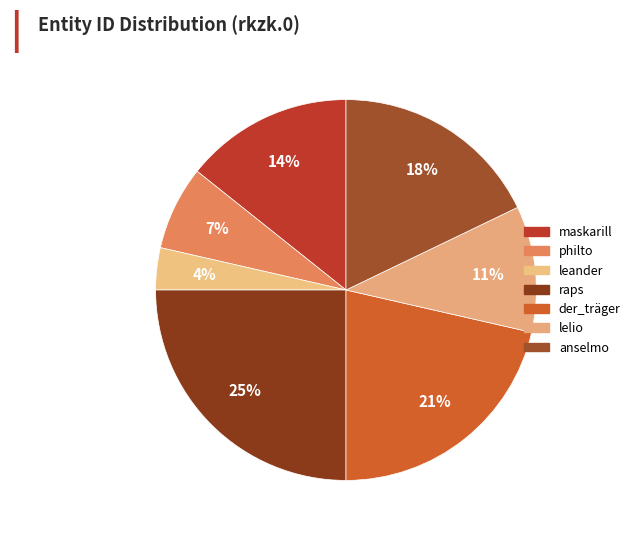

How many slices are in this pie chart?

7